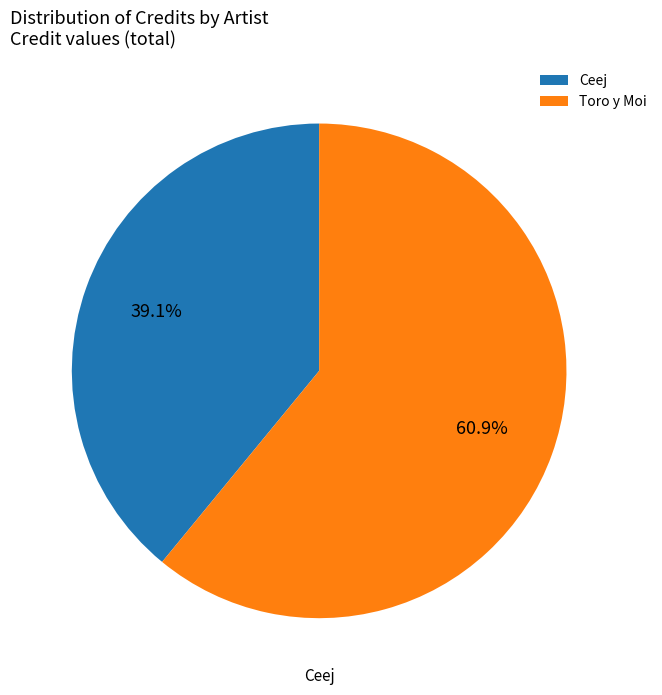

Is there any slice that represents more than half of the pie?

Yes